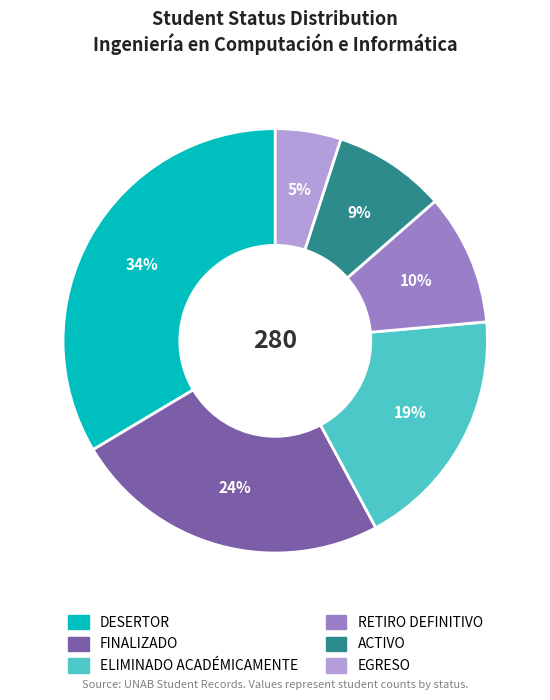

What percentage is the DESERTOR slice, to the nearest percent?

34%